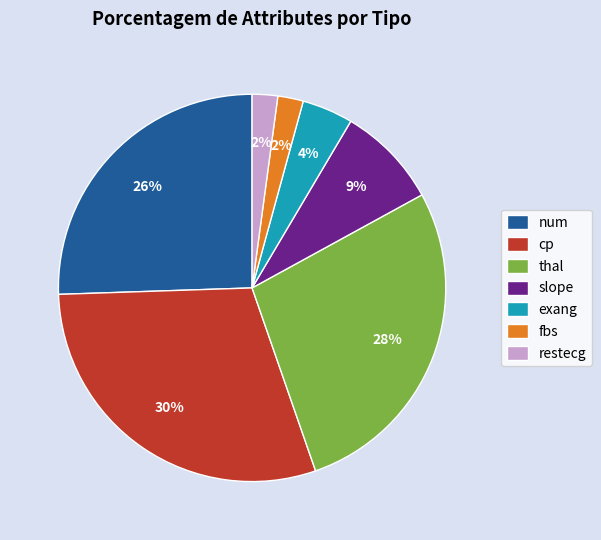

What percentage is the thal slice, to the nearest percent?

28%